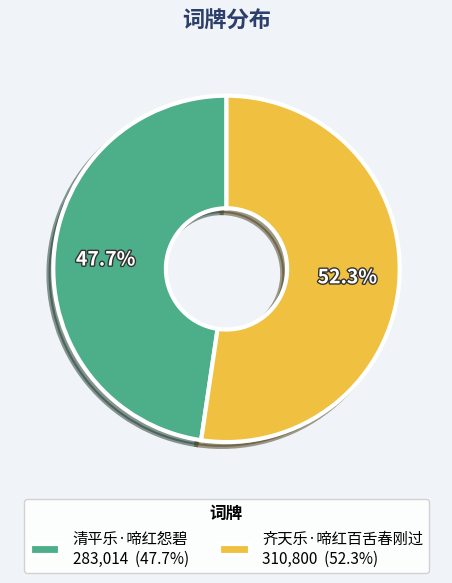

Is it true that 清平乐·啼红怨碧 is 48% of the pie?

True